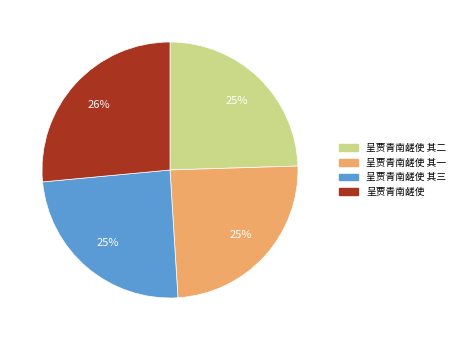

The 呈贾青南鹾使 slice represents 26% of the pie. True or false?

True